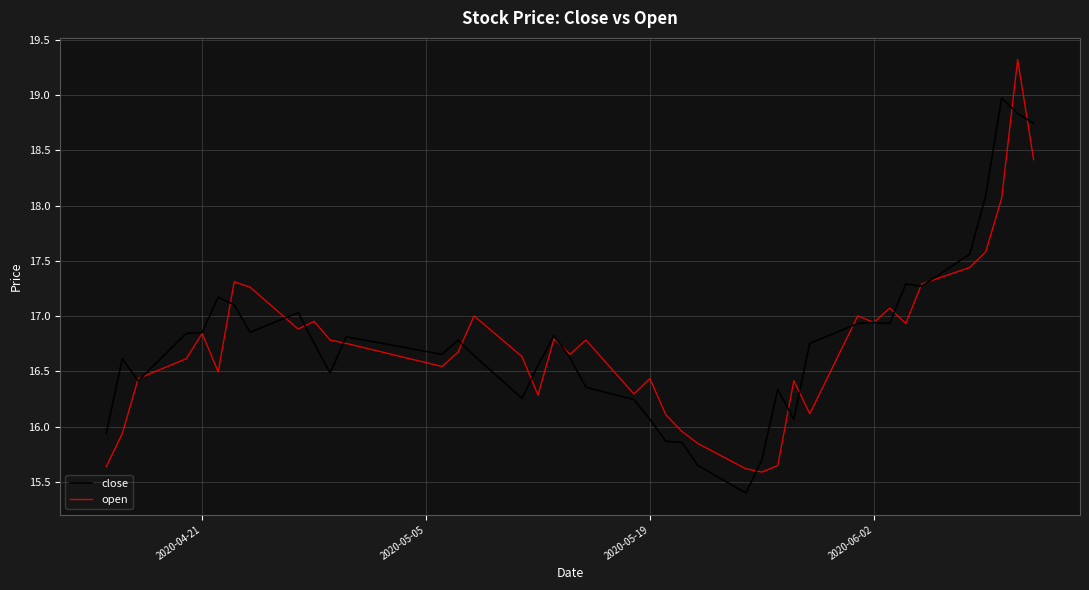

What is the lowest value of the close series?

15.4